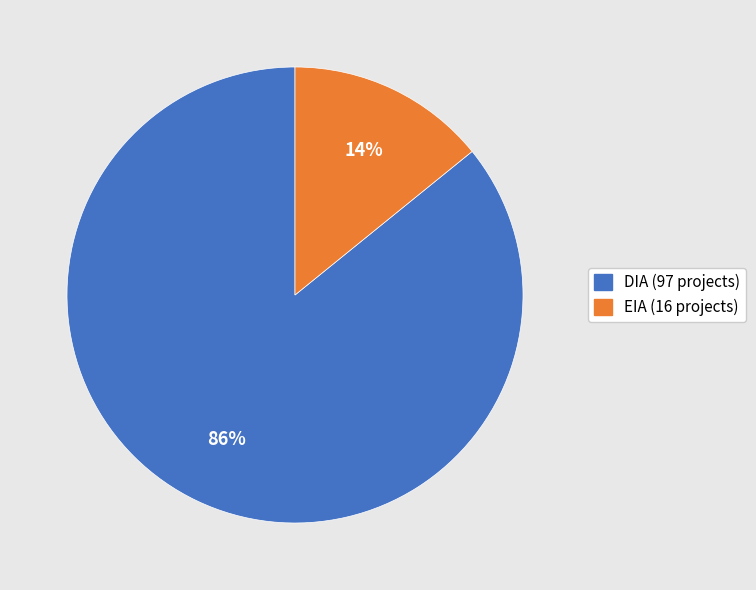

Rank the categories by value from lowest to highest.

EIA, DIA